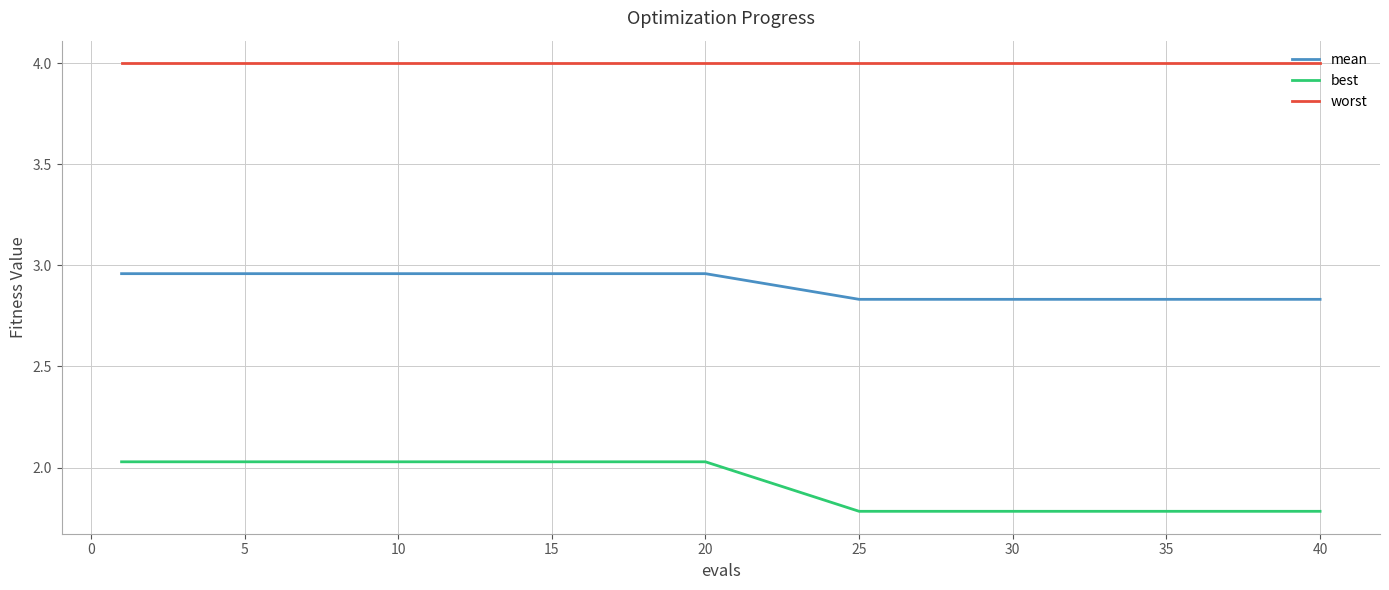

What is the sum of all mean values?

57.3